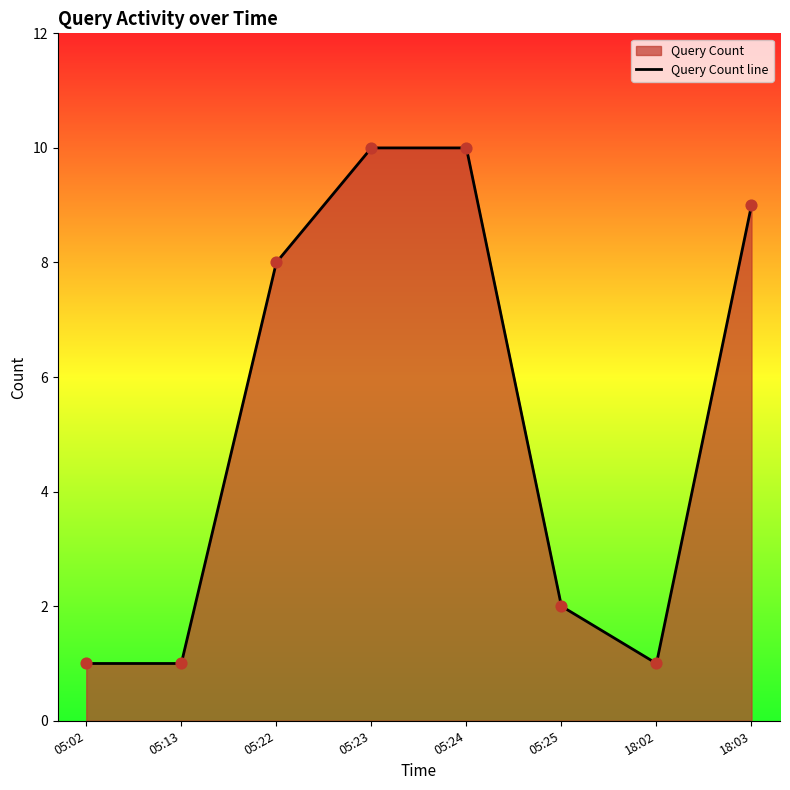

What is the change in value from 18:02 to 18:03?

+8